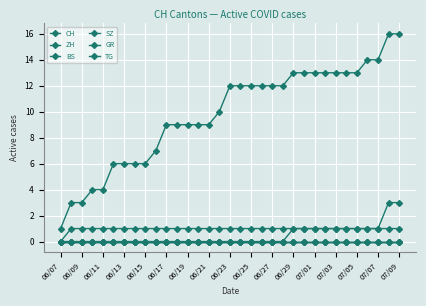

How many lines are shown in the chart?

6